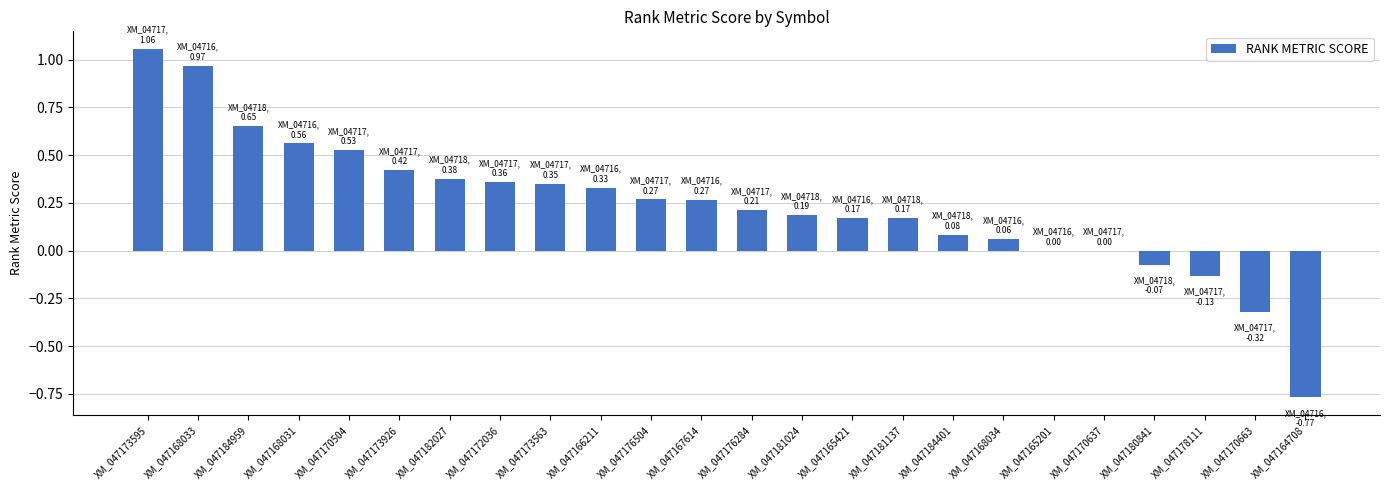

True or false: the data shows 0.4 at XM_047176284.

False